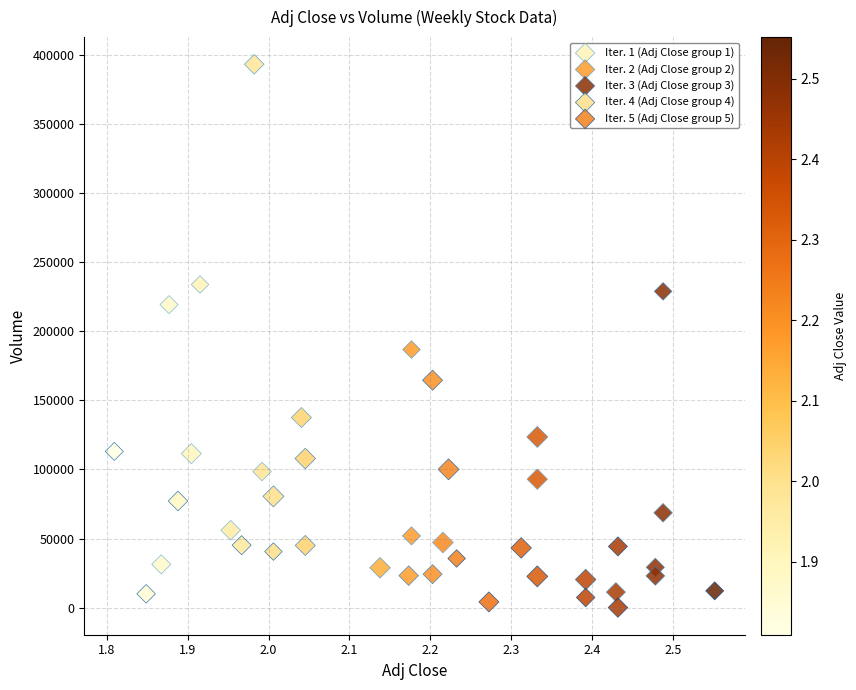

Which series has the widest spread of Y values?

Iter. 2 (Adj Close group 2)